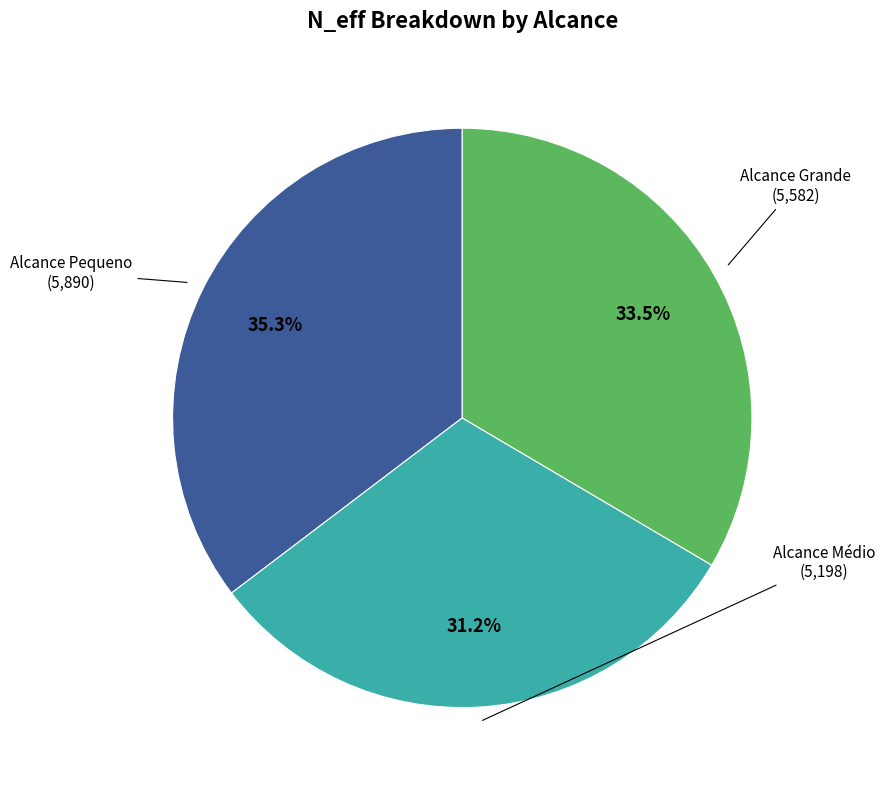

Is there any slice that represents more than half of the pie?

No